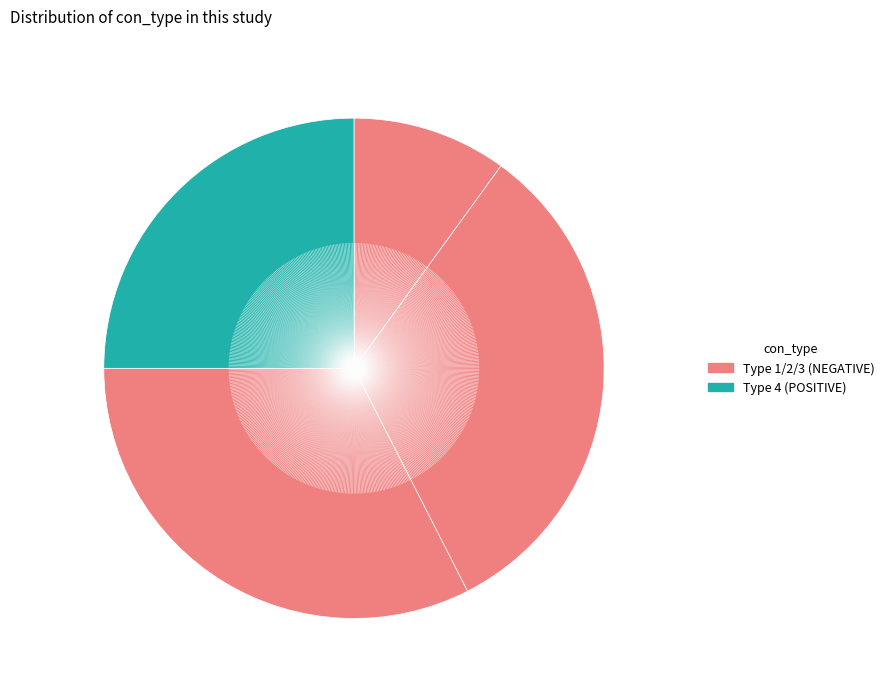

How many segments does this pie chart have?

4